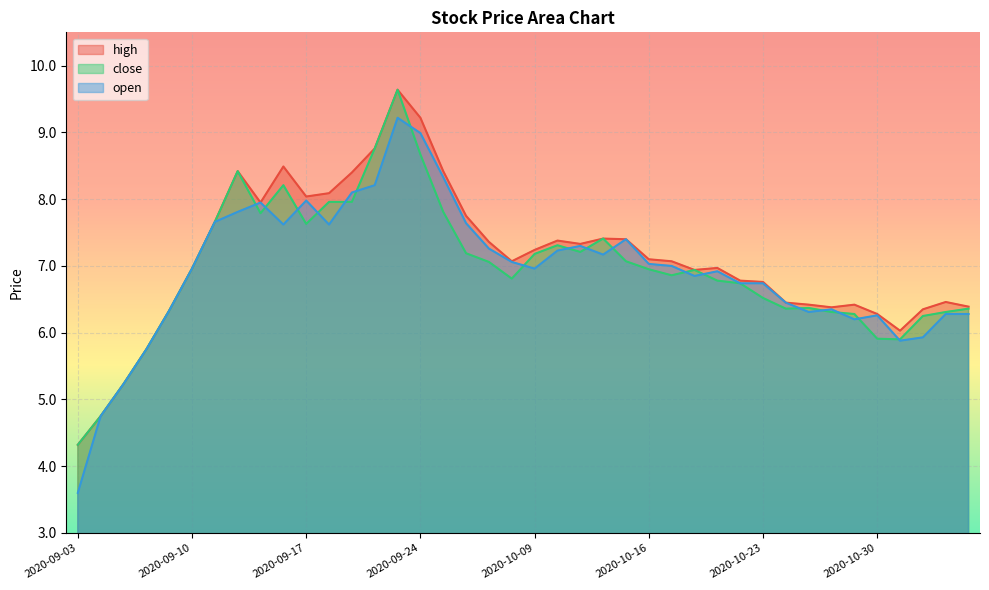

Does the chart display data point markers on the line(s)?

No